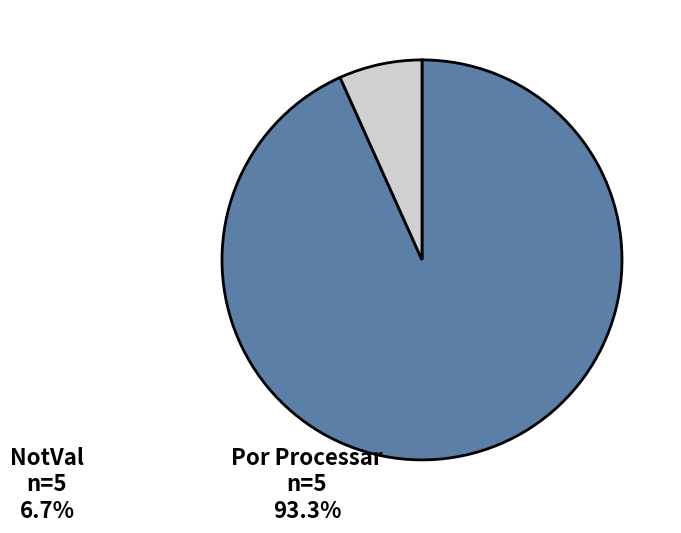

Does any single category account for the majority?

Yes